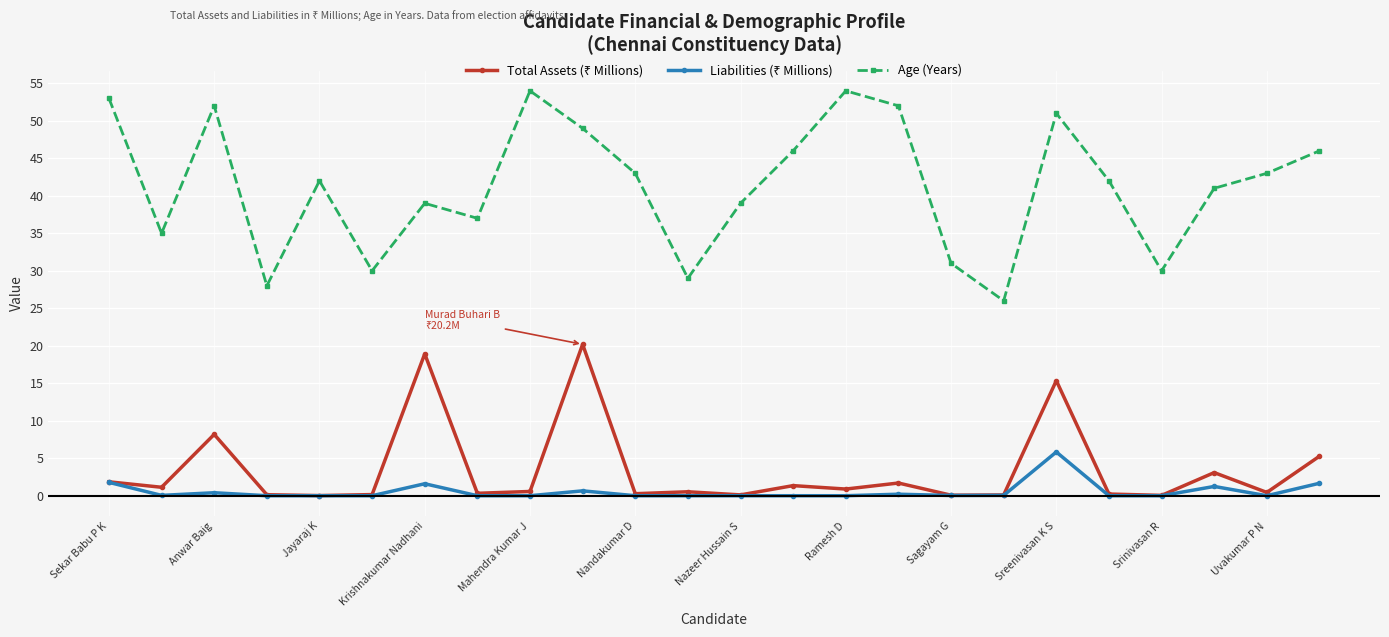

What is the maximum value shown in the chart?

54.0